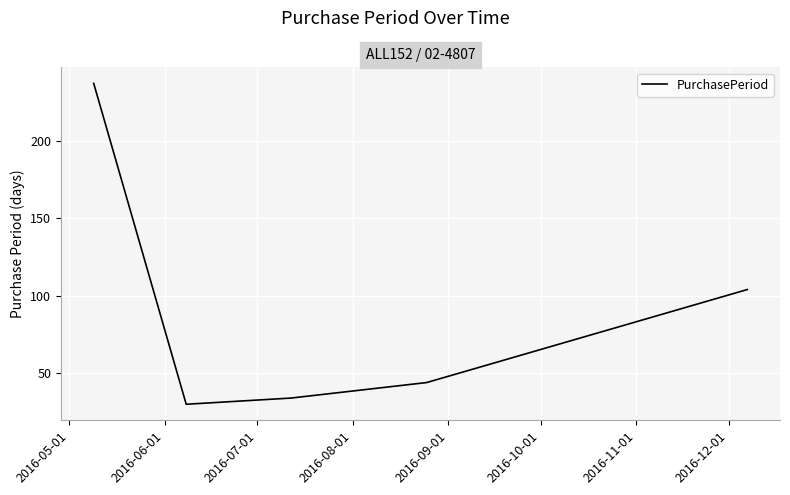

Count the number of data series in this chart.

1